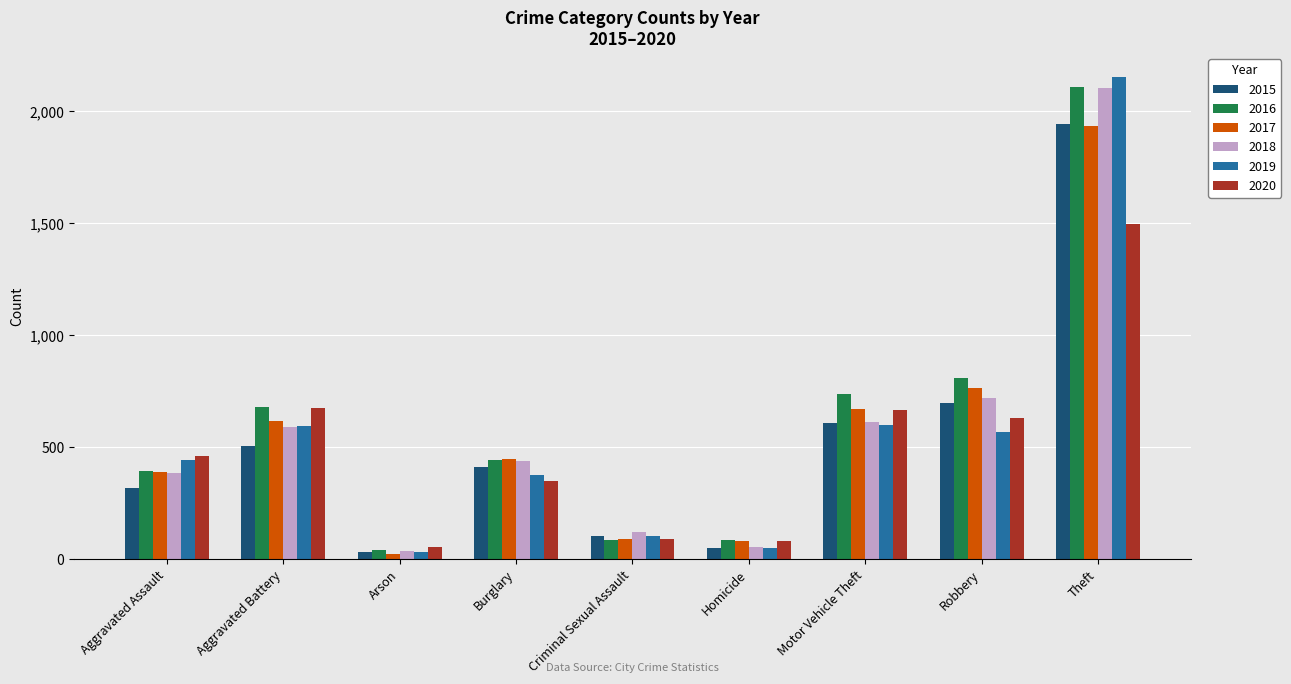

What are all the series names shown in the legend?

2015, 2016, 2017, 2018, 2019, 2020